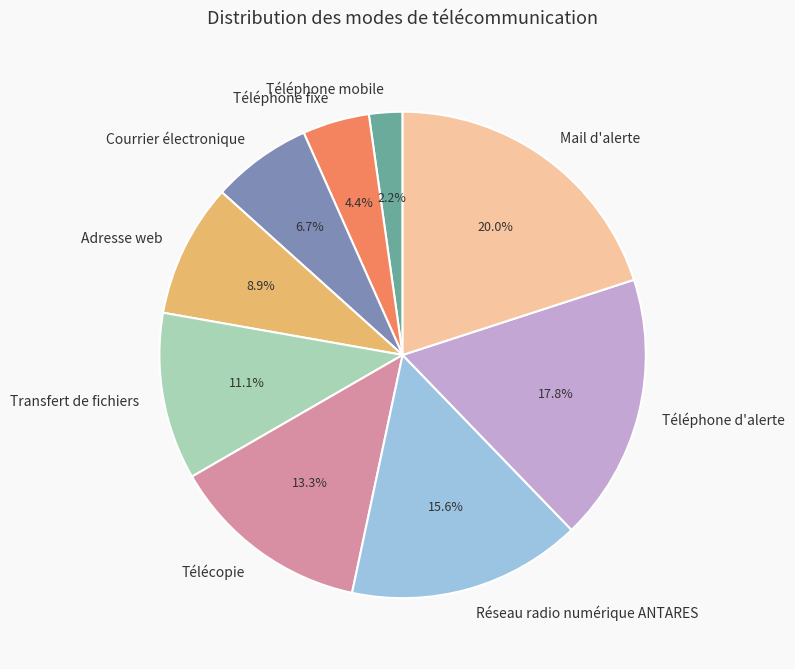

How many segments does this pie chart have?

9